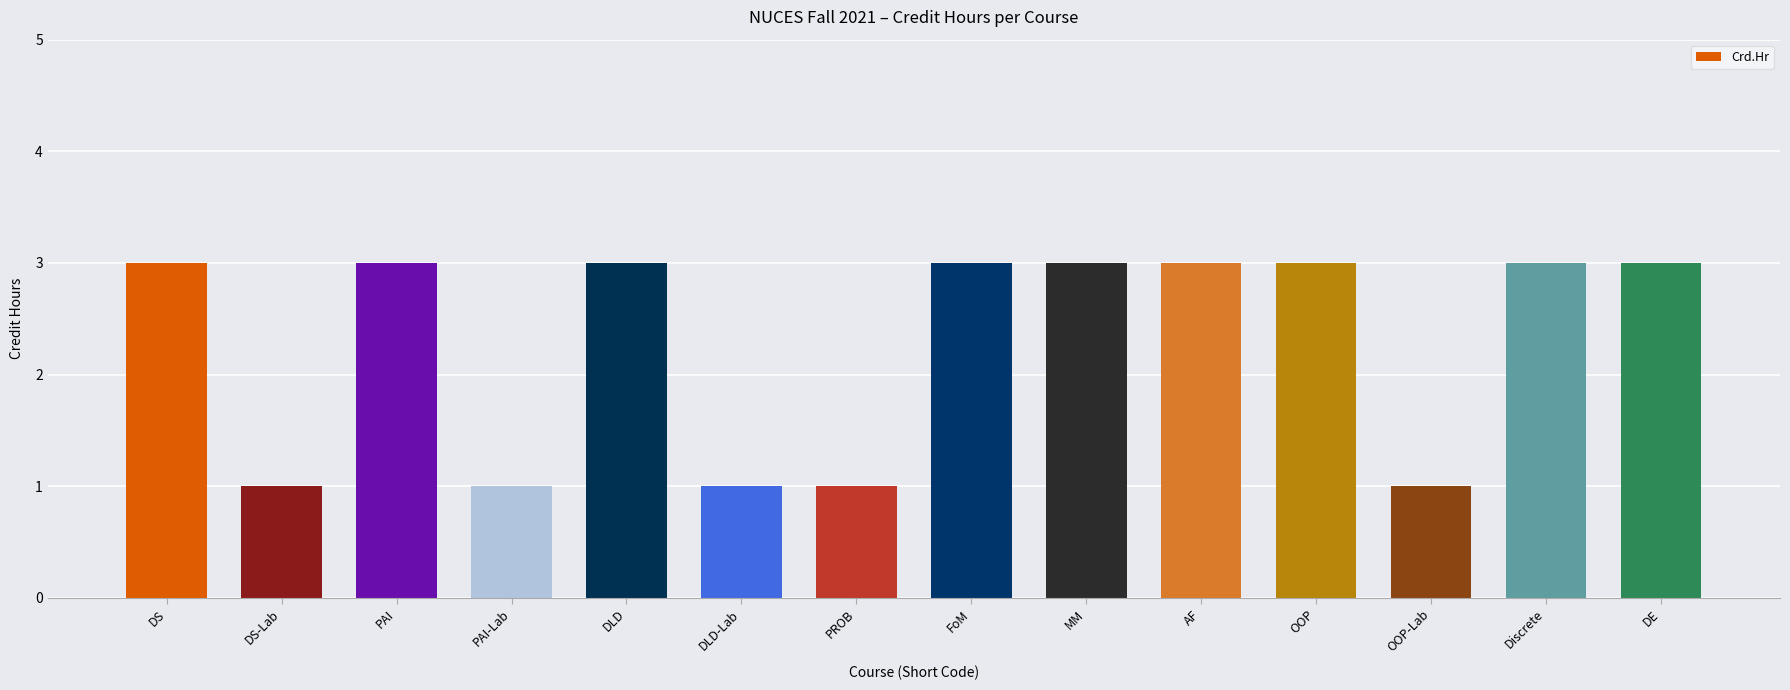

What is the difference between the maximum and minimum values?

2